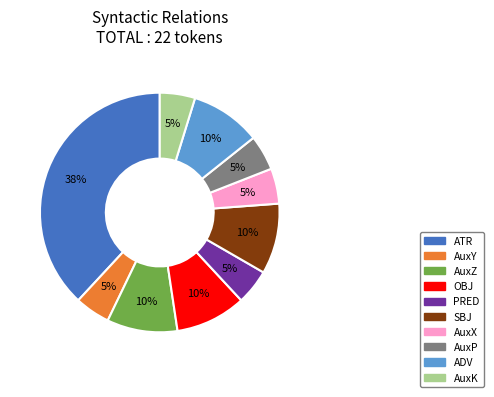

Approximately how many times larger is the value at AuxP compared to AuxK?

1.0